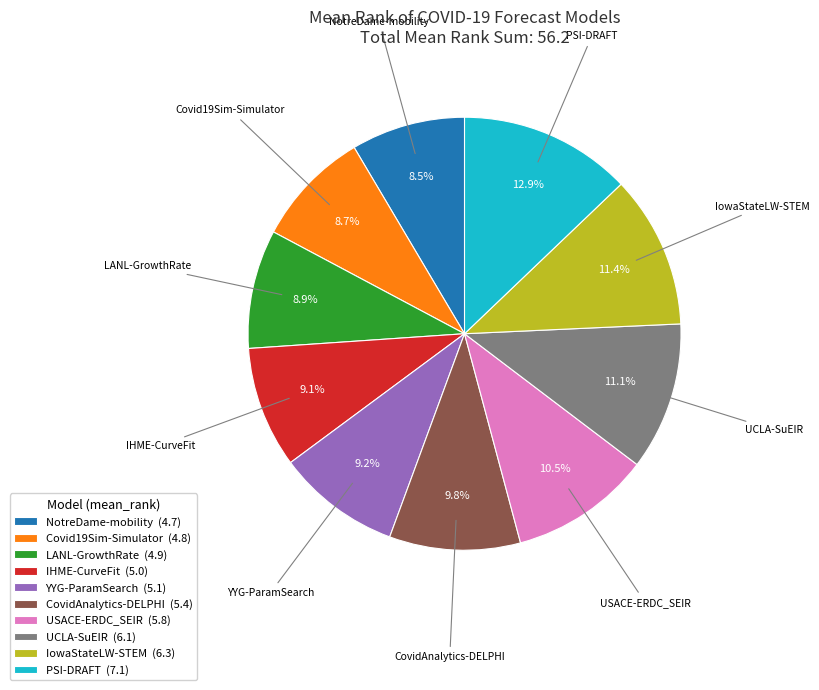

Is there any slice that represents more than half of the pie?

No